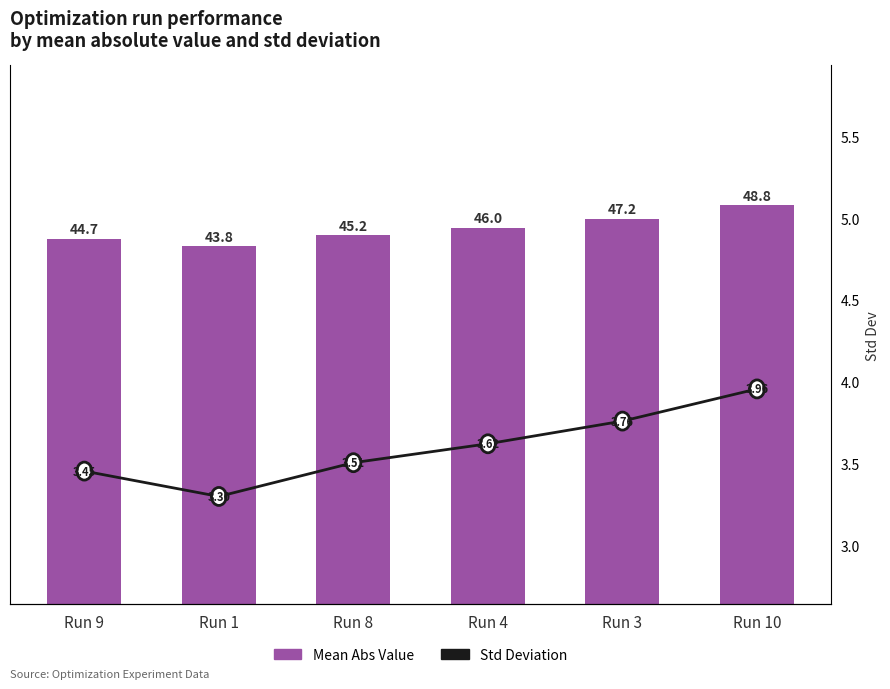

List the series in order of their peak value, lowest first.

Std, Mean Abs